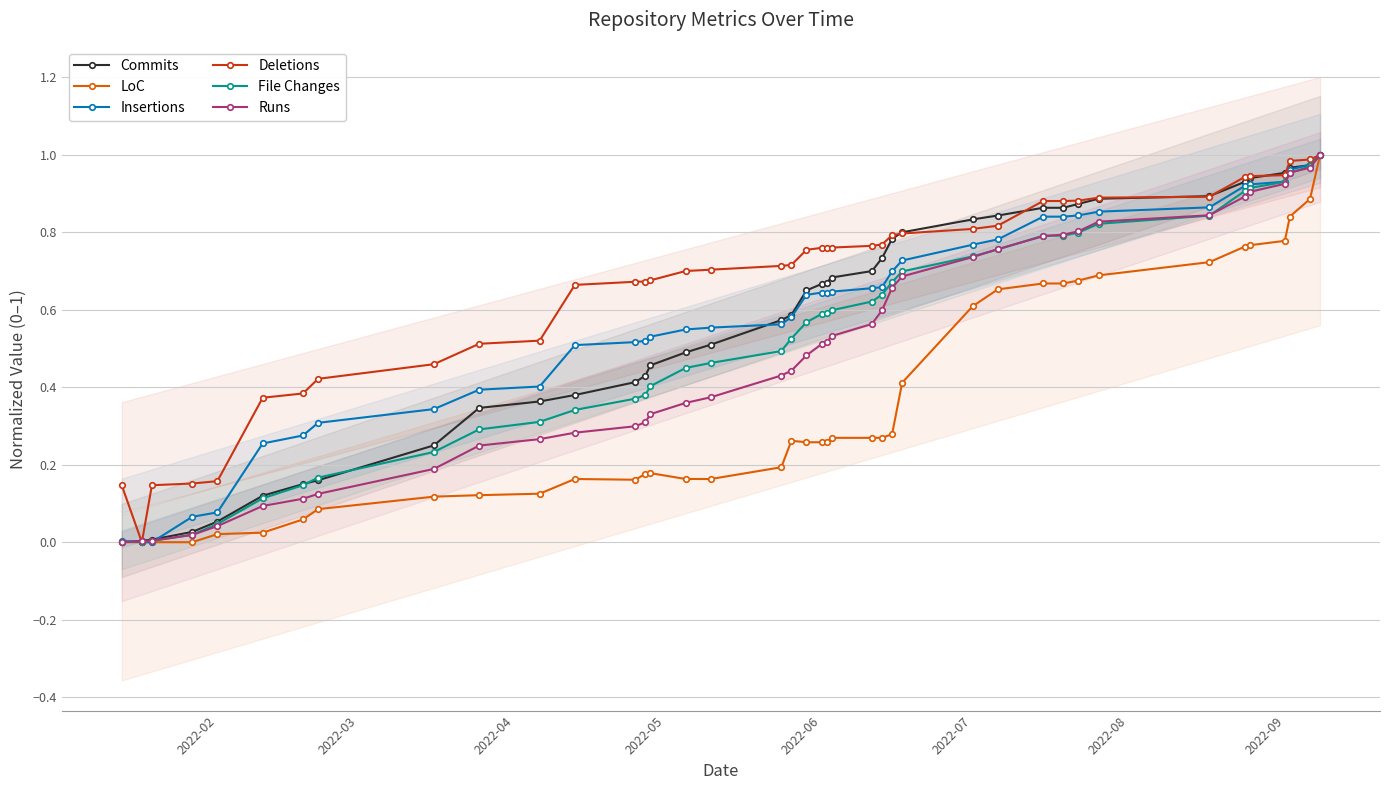

How many interior local valleys does the Deletions series have?

1